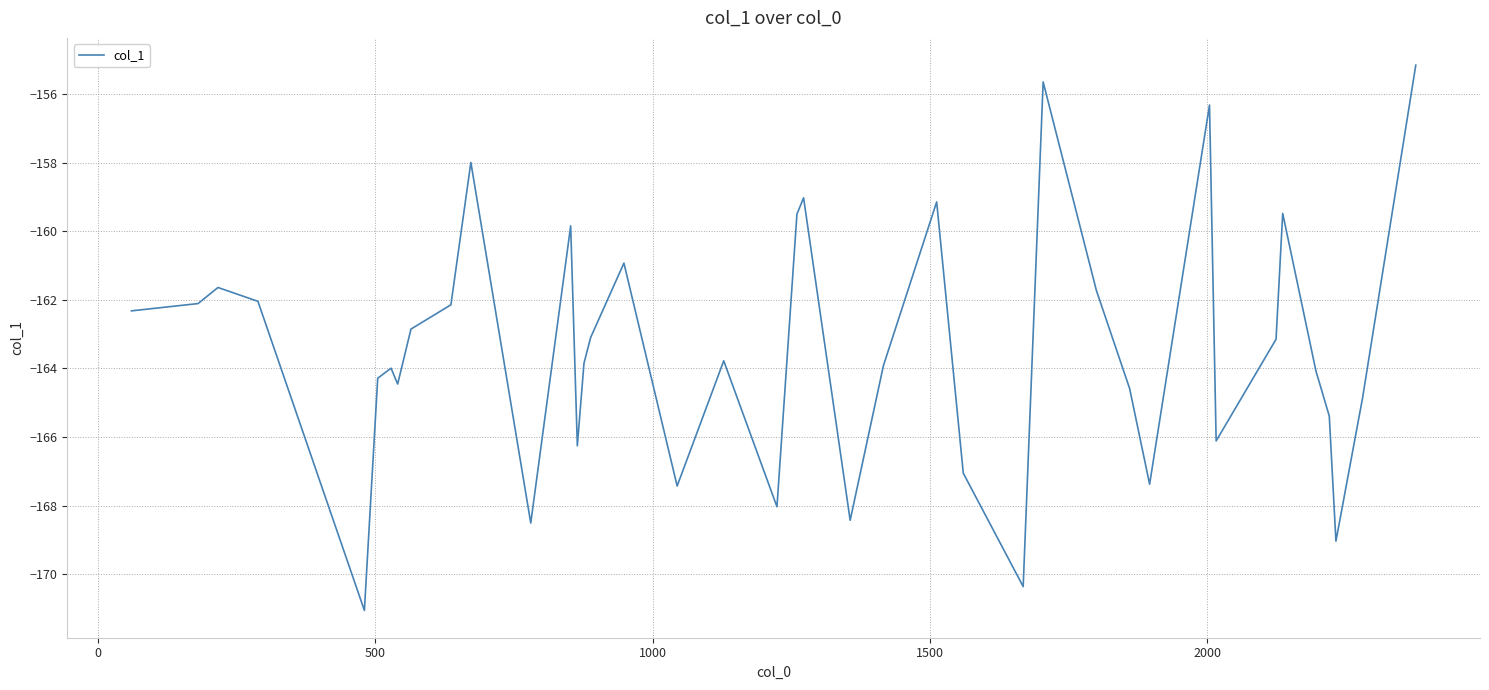

Count the number of data series in this chart.

1